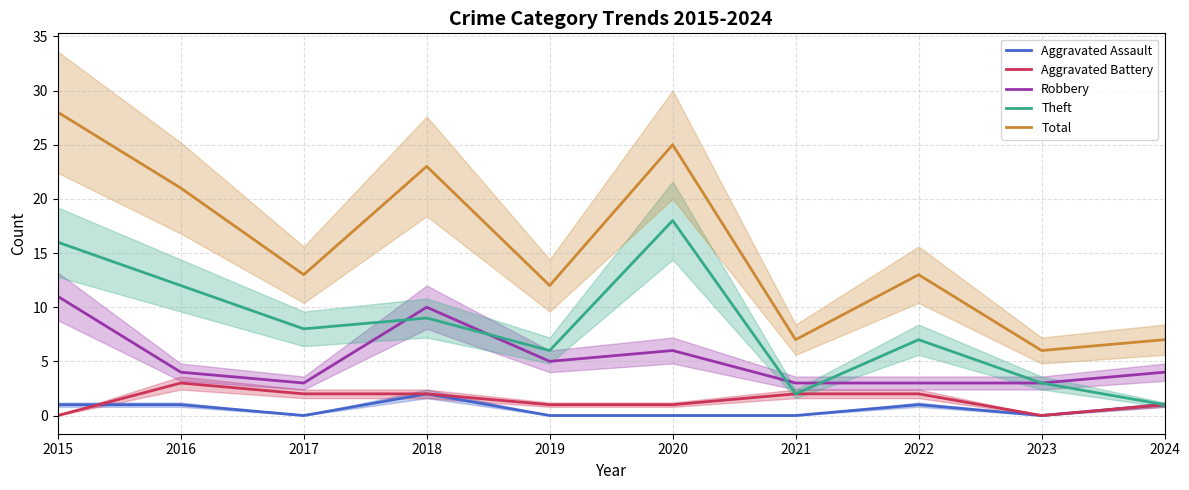

What is the difference between the maximum and second lowest values in the Total series?

21